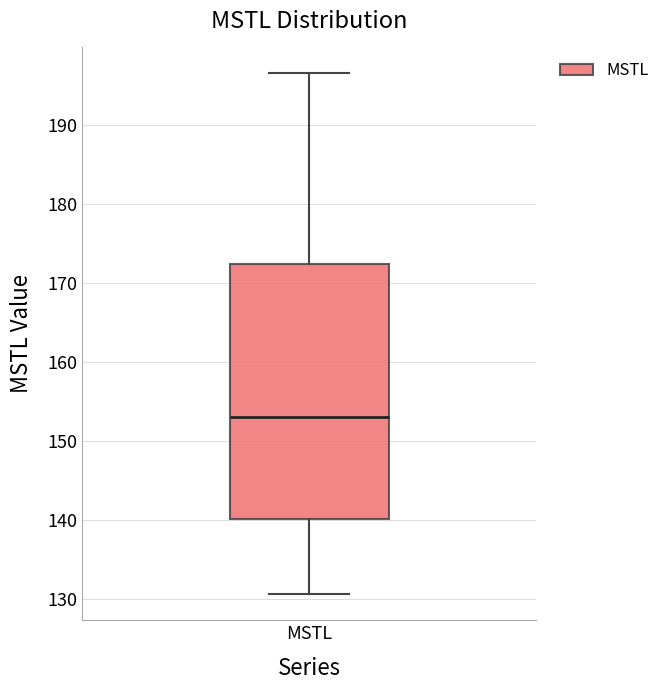

Where does the lower whisker of the box for MSTL end on the y-axis? The values are not printed on the chart, so give them approximately, as read against the axis.

131